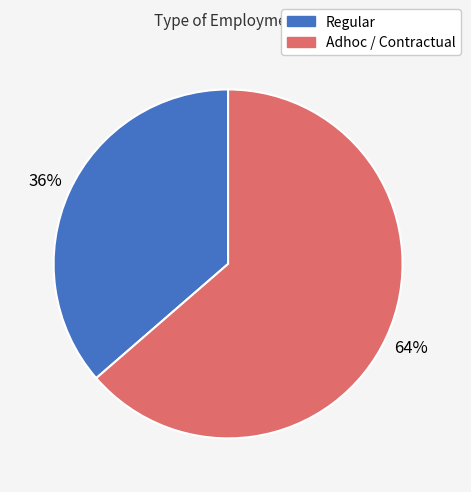

Is there a majority slice in this chart?

Yes